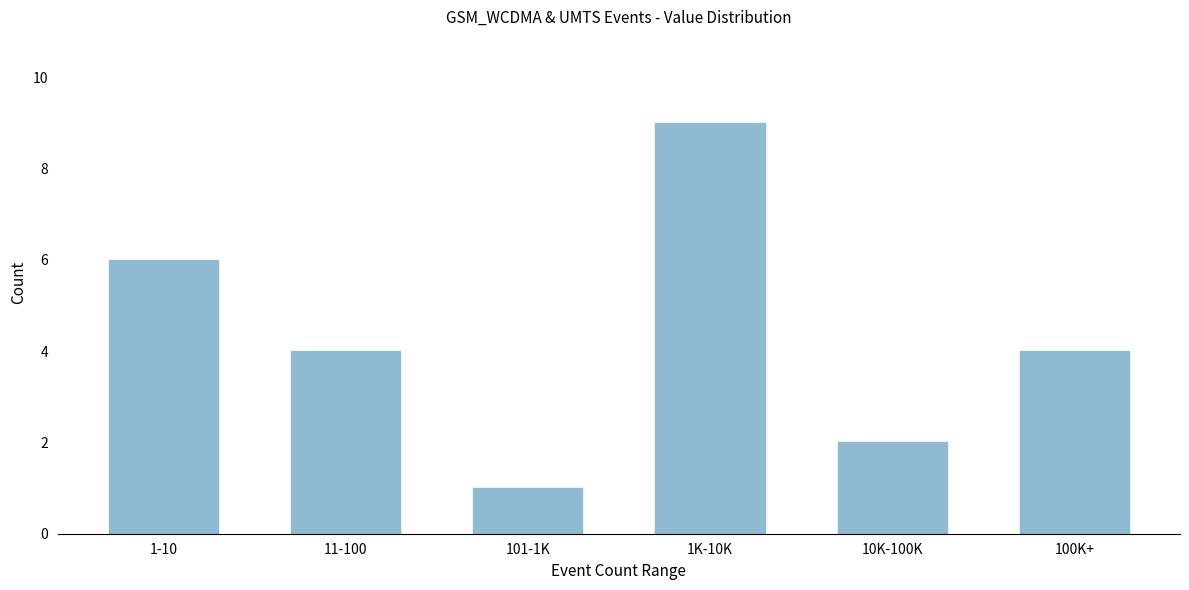

Reading right to left, transcribe all the data shown in this chart.

4	2	9	1	4	6